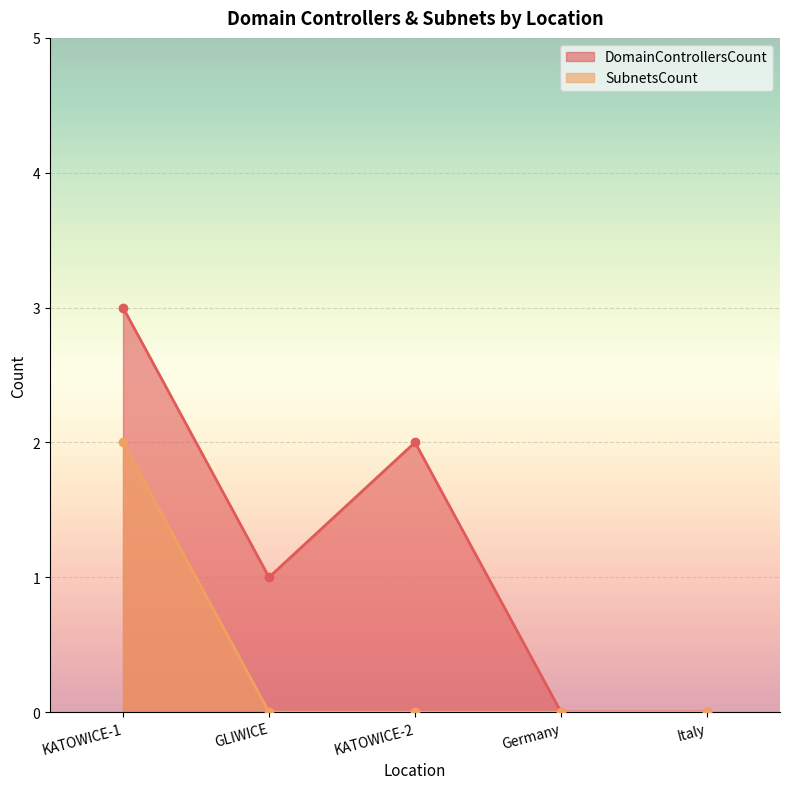

Is it true that DomainControllersCount equals 1 at KATOWICE-1?

False